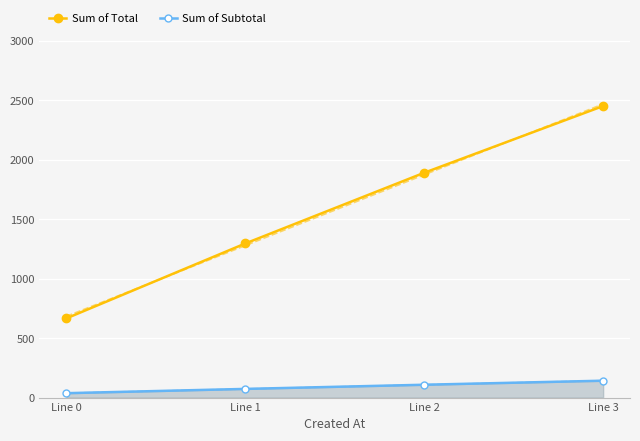

Which series has the largest total across all categories?

Sum of Total